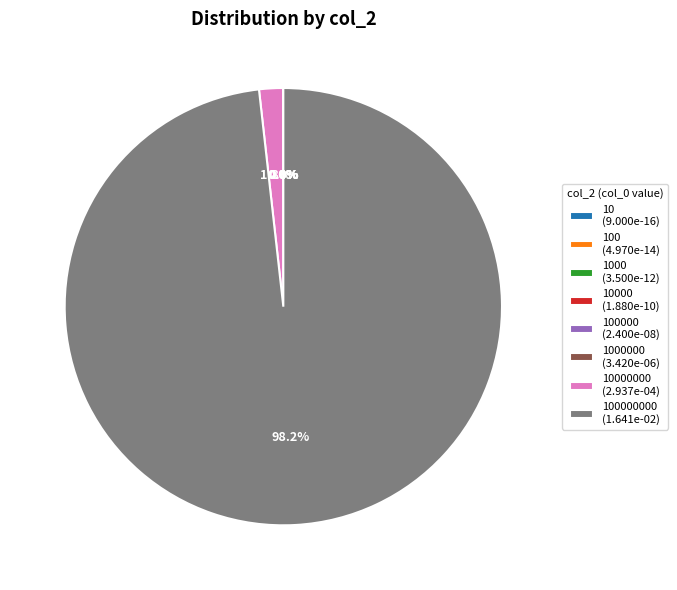

Which slice is the largest?

100000000 (1.641e-02)